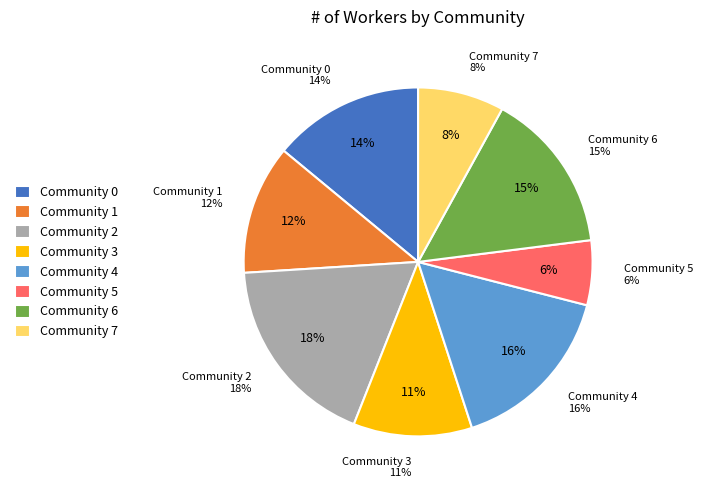

What is the change in value from Community 2 to Community 5?

-12